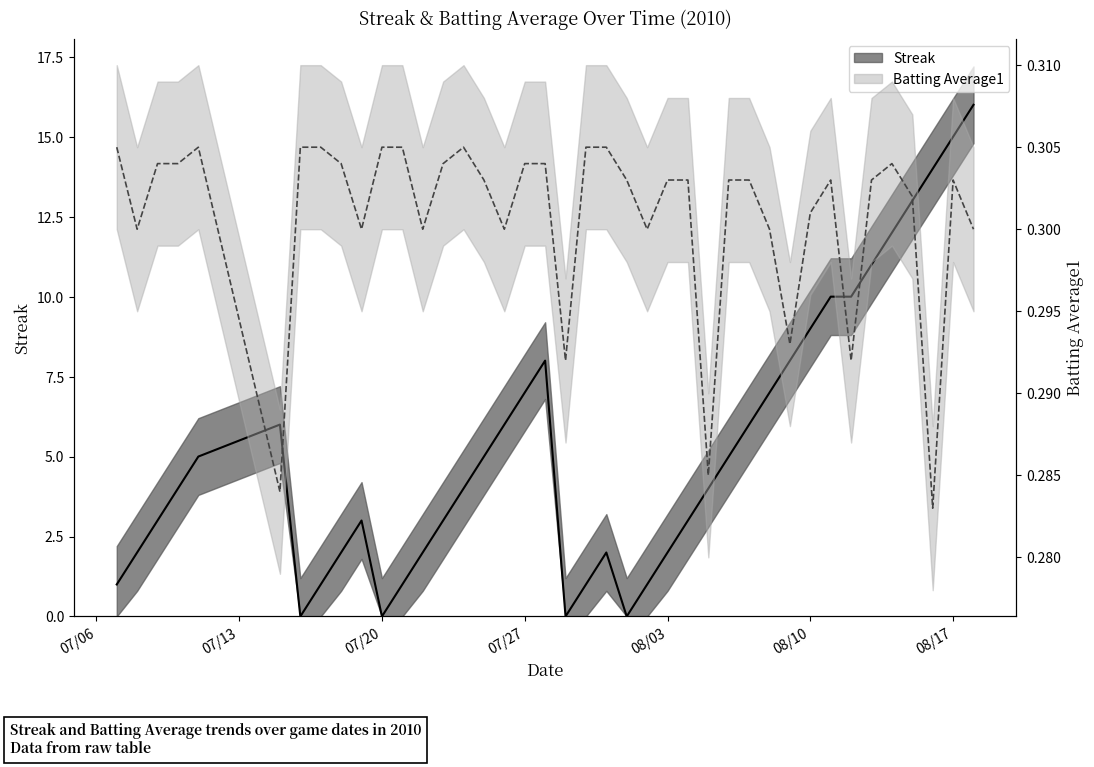

The Streak series shows 7.0 at 2010-08-08. True or false?

True